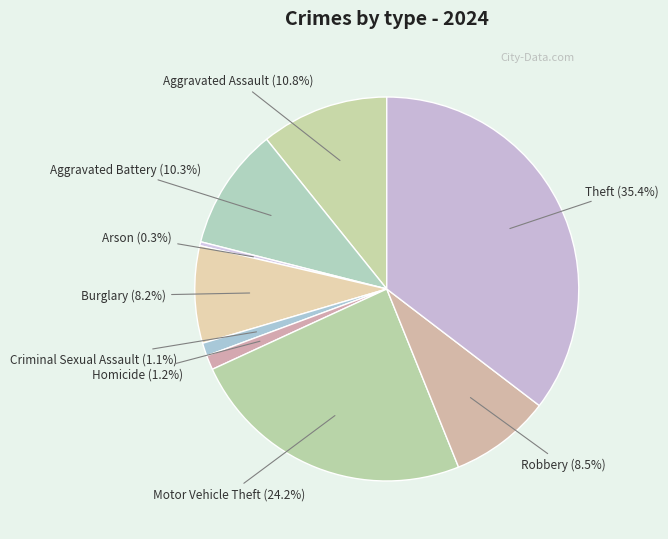

What percentage is the Aggravated Battery slice, to the nearest percent?

10%